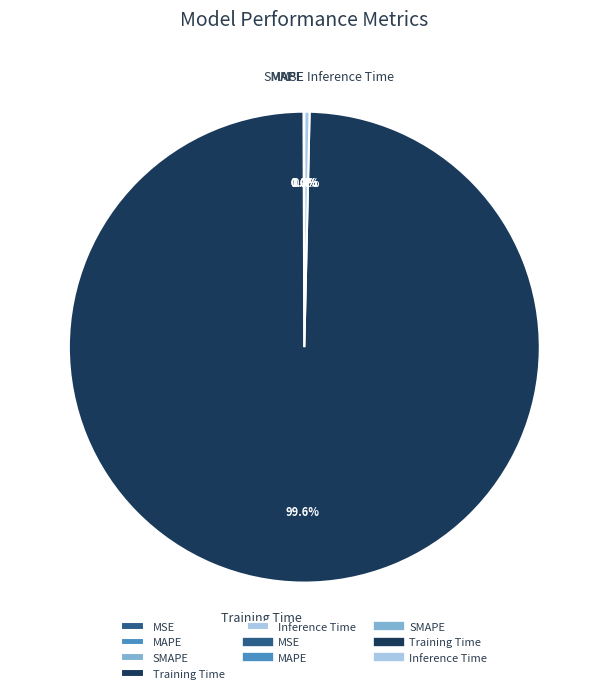

Which category has the biggest portion of the pie?

Training Time